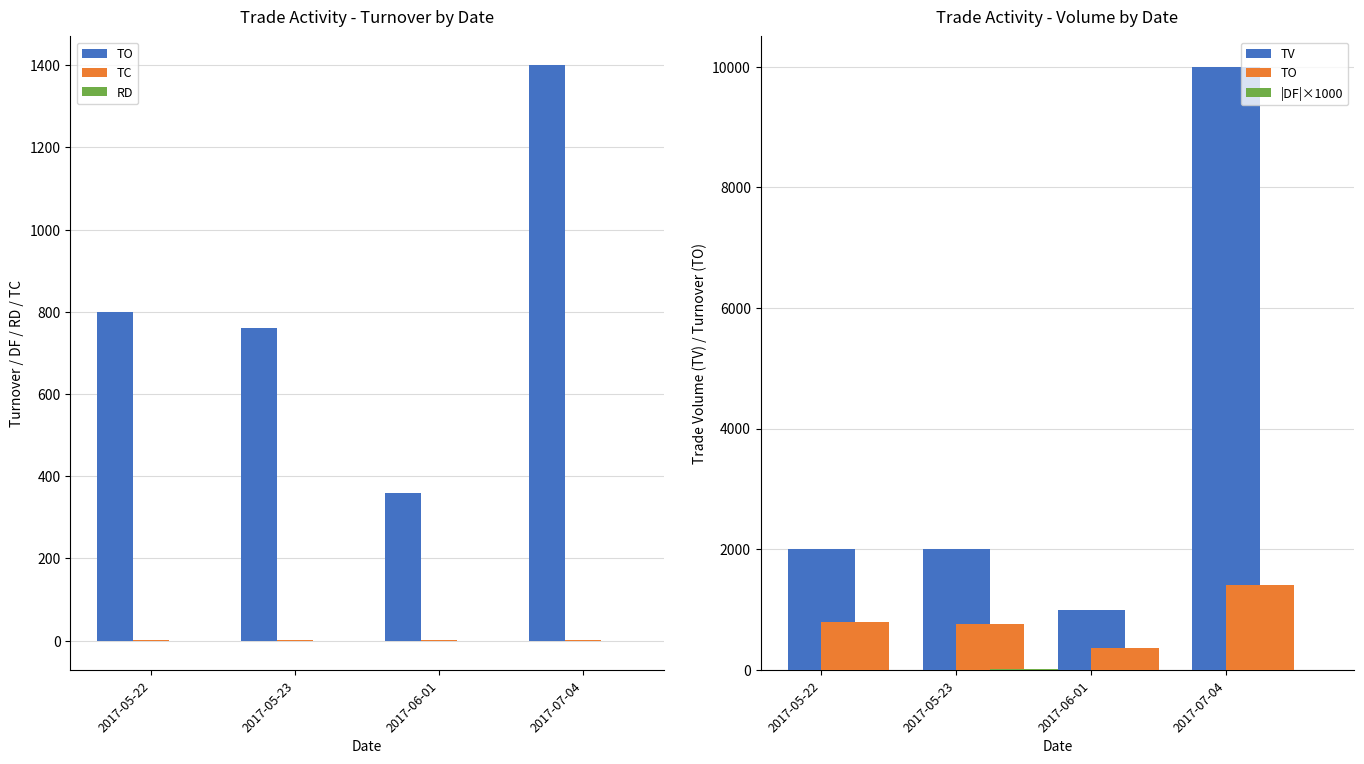

Which category has the lowest value across all series?

2017-05-23